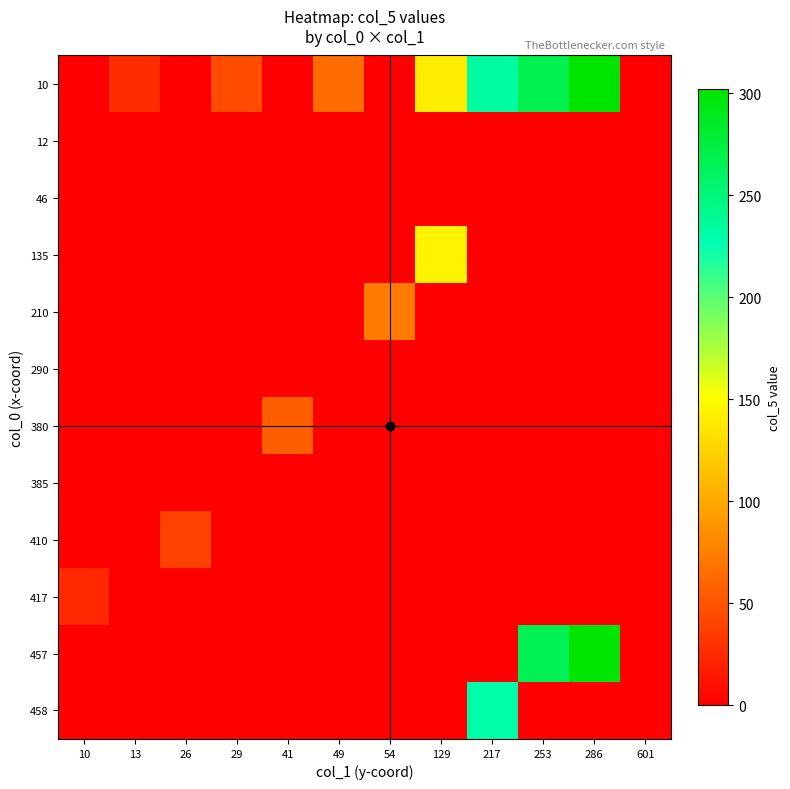

Which series has the largest total across all categories?

10